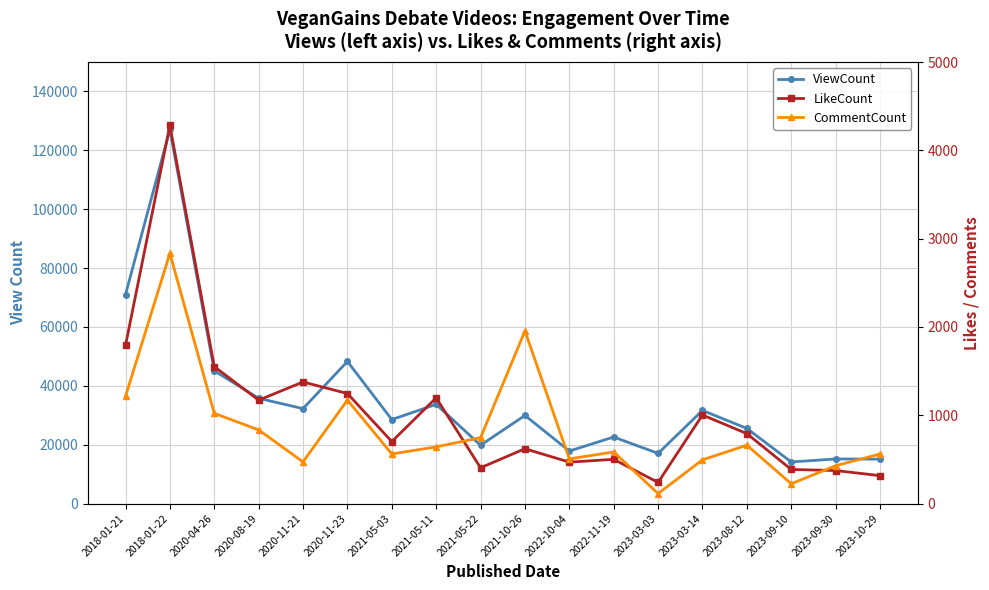

Reading right to left, transcribe all the data shown in this chart.

ViewCount: 2023-10-29=15100	2023-09-30=15147	2023-09-10=14132	2023-08-12=25526	2023-03-14=31633	2023-03-03=17048	2022-11-19=22607	2022-10-04=17835	2021-10-26=29939	2021-05-22=19811	2021-05-11=33691	2021-05-03=28535	2020-11-23=48282	2020-11-21=32250	2020-08-19=35767	2020-04-26=45092	2018-01-22=127082	2018-01-21=70987
LikeCount: 2023-10-29=316	2023-09-30=374	2023-09-10=386	2023-08-12=792	2023-03-14=1003	2023-03-03=239	2022-11-19=501	2022-10-04=469	2021-10-26=621	2021-05-22=405	2021-05-11=1197	2021-05-03=702	2020-11-23=1246	2020-11-21=1377	2020-08-19=1171	2020-04-26=1551	2018-01-22=4282	2018-01-21=1790
CommentCount: 2023-10-29=561	2023-09-30=428	2023-09-10=224	2023-08-12=661	2023-03-14=495	2023-03-03=113	2022-11-19=584	2022-10-04=506	2021-10-26=1955	2021-05-22=746	2021-05-11=642	2021-05-03=562	2020-11-23=1172	2020-11-21=472	2020-08-19=834	2020-04-26=1022	2018-01-22=2834	2018-01-21=1214